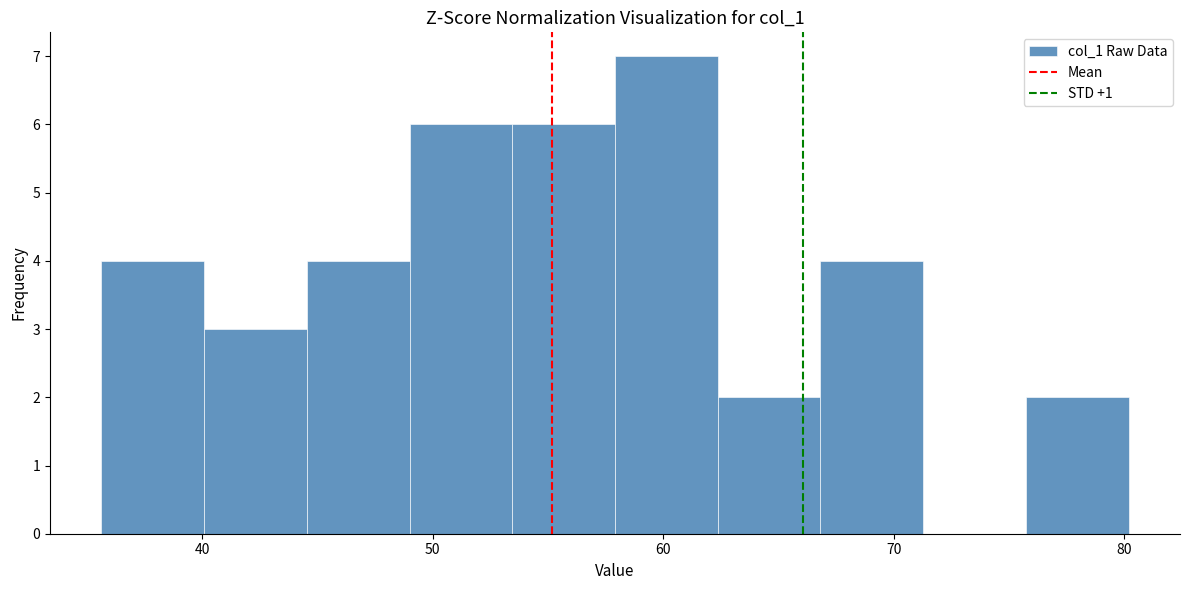

Reading left to right, list every bar in this chart as the range it spans on the x-axis followed by its height. Neither the bar edges nor the heights are printed on the chart, so give them approximately, as read against the axes.

36 to 40: 4
40 to 45: 3
45 to 49: 4
49 to 53: 6
53 to 58: 6
58 to 62: 7
62 to 67: 2
67 to 71: 4
71 to 76: 0
76 to 80: 2